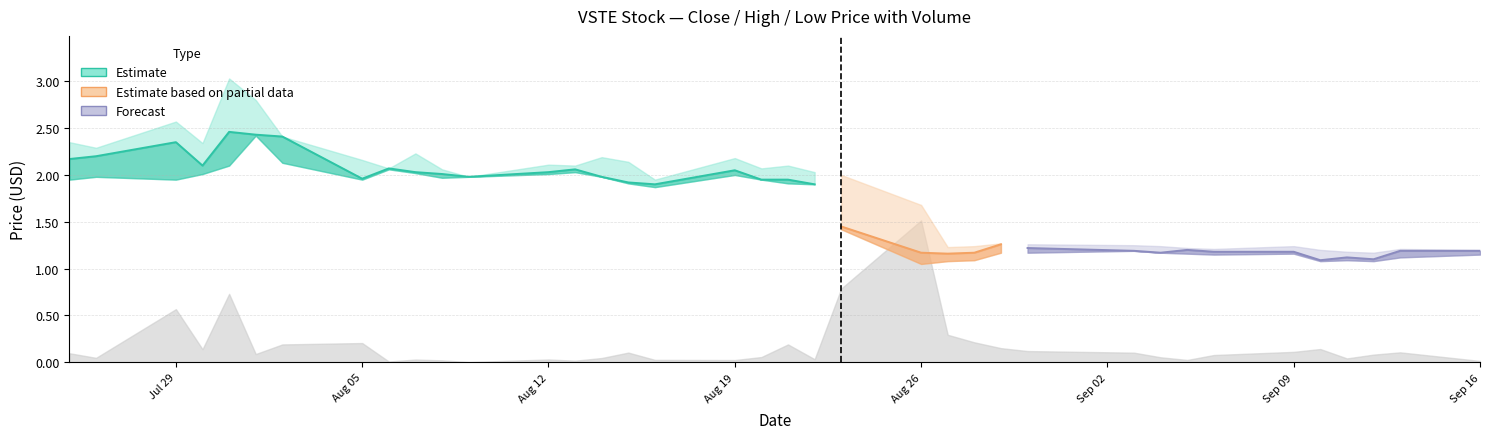

At how many categories does at least one series exceed 1?

37